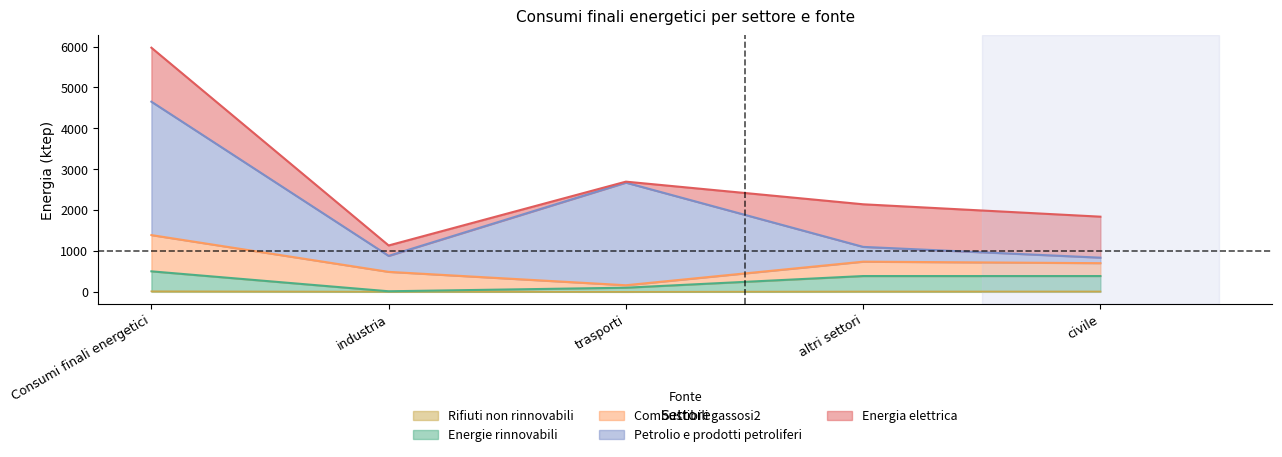

What is the difference between the Combustibili gassosi2 values at Consumi finali energetici and altri settori?

534.9